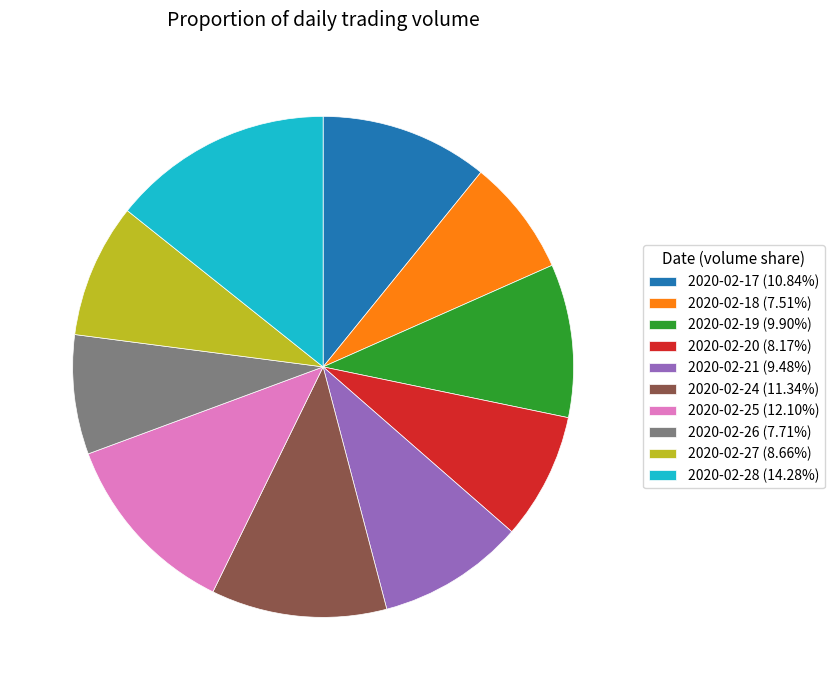

Is there any slice that represents more than half of the pie?

No